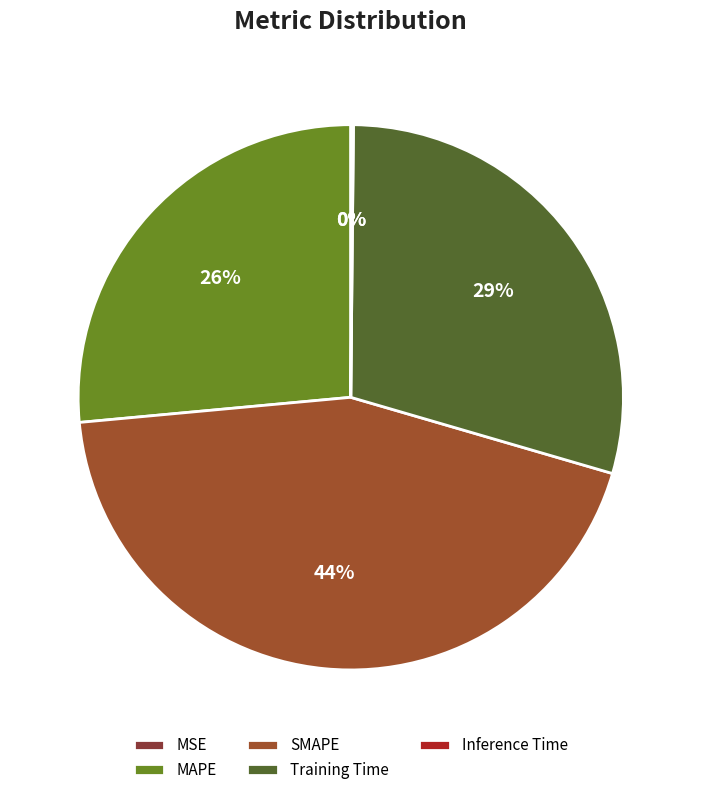

How many segments does this pie chart have?

5